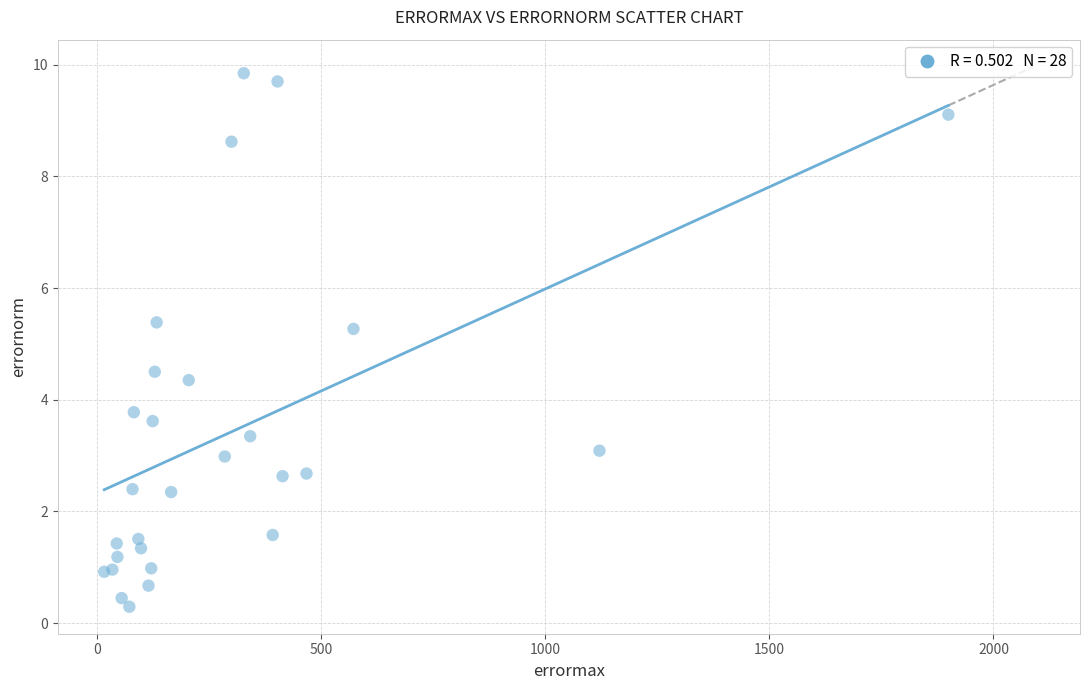

What Y value in the scatter plot is closest to 5?

5.3